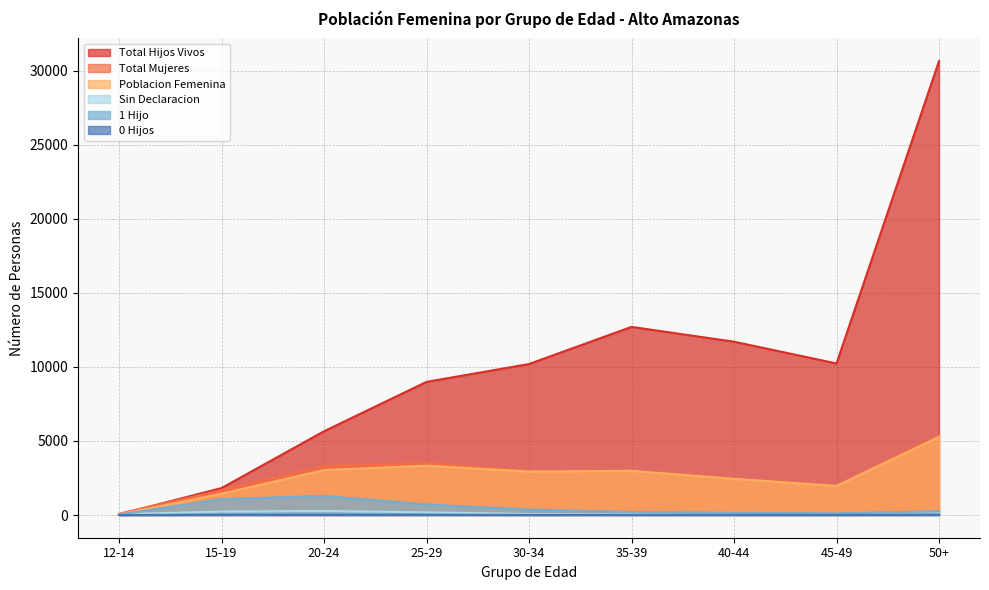

At which category is the sum across all series the highest?

50+